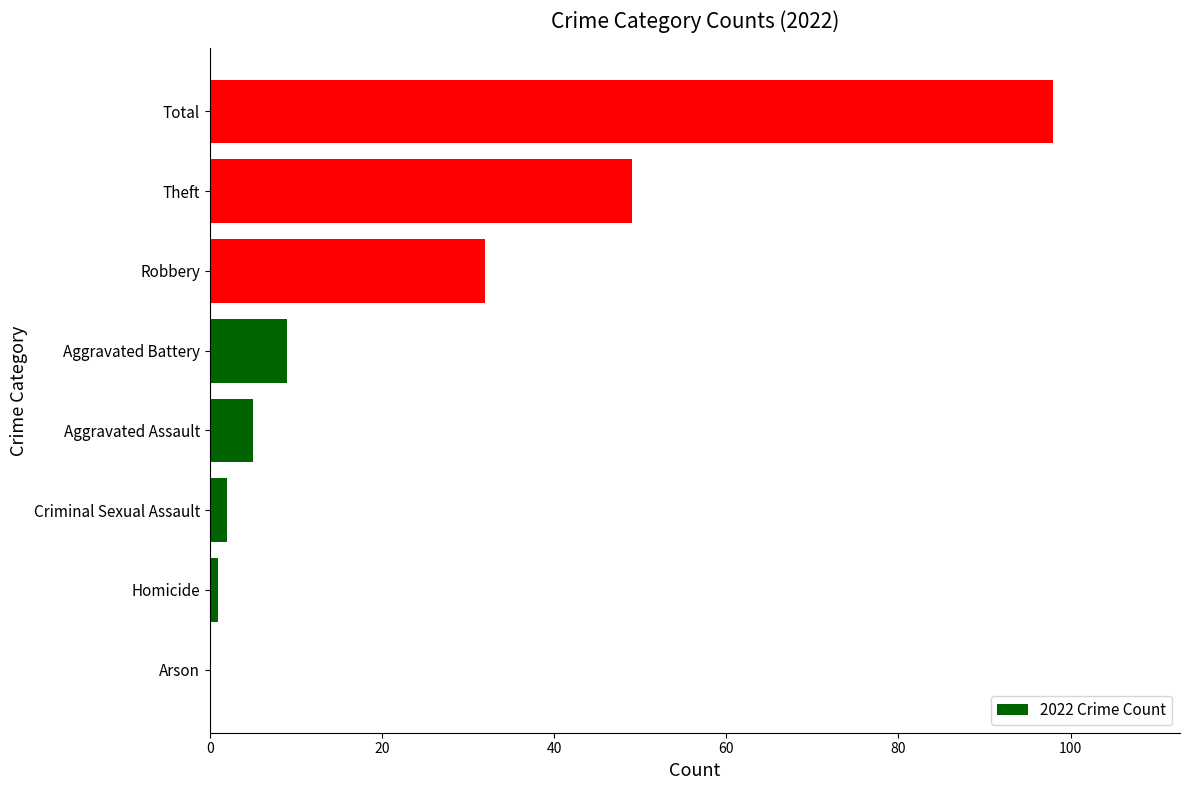

What is the ratio of the value at Total to the value at Aggravated Assault?

19.6